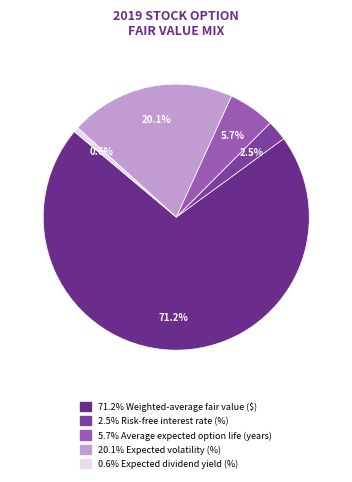

How many slices are in this pie chart?

5